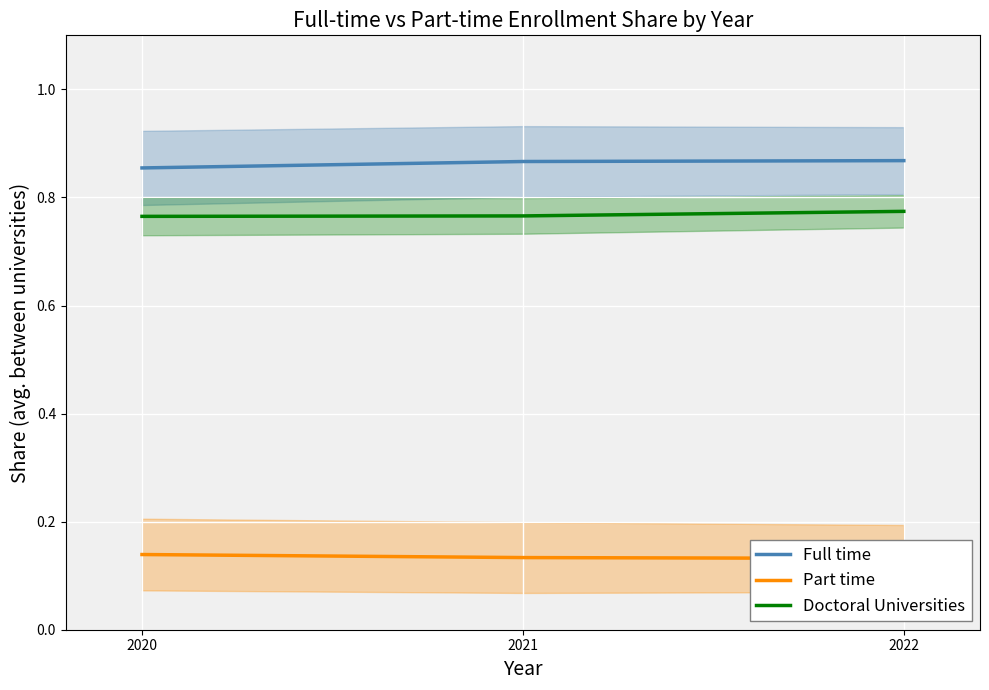

Which series changed the most between 2021 and 2022?

Doctoral Universities